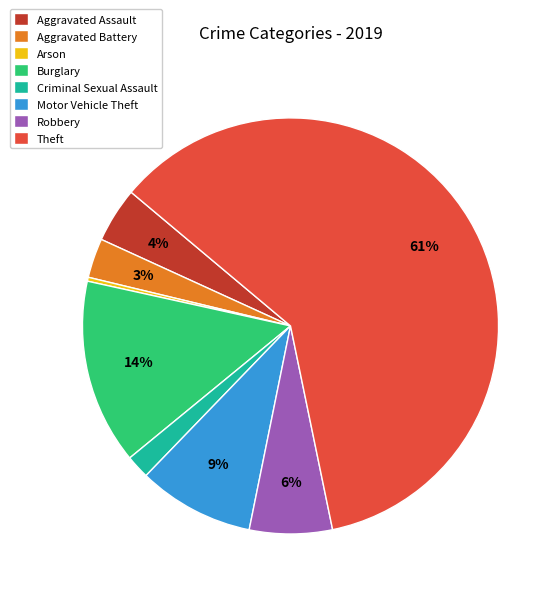

Count the number of slices in the pie.

8